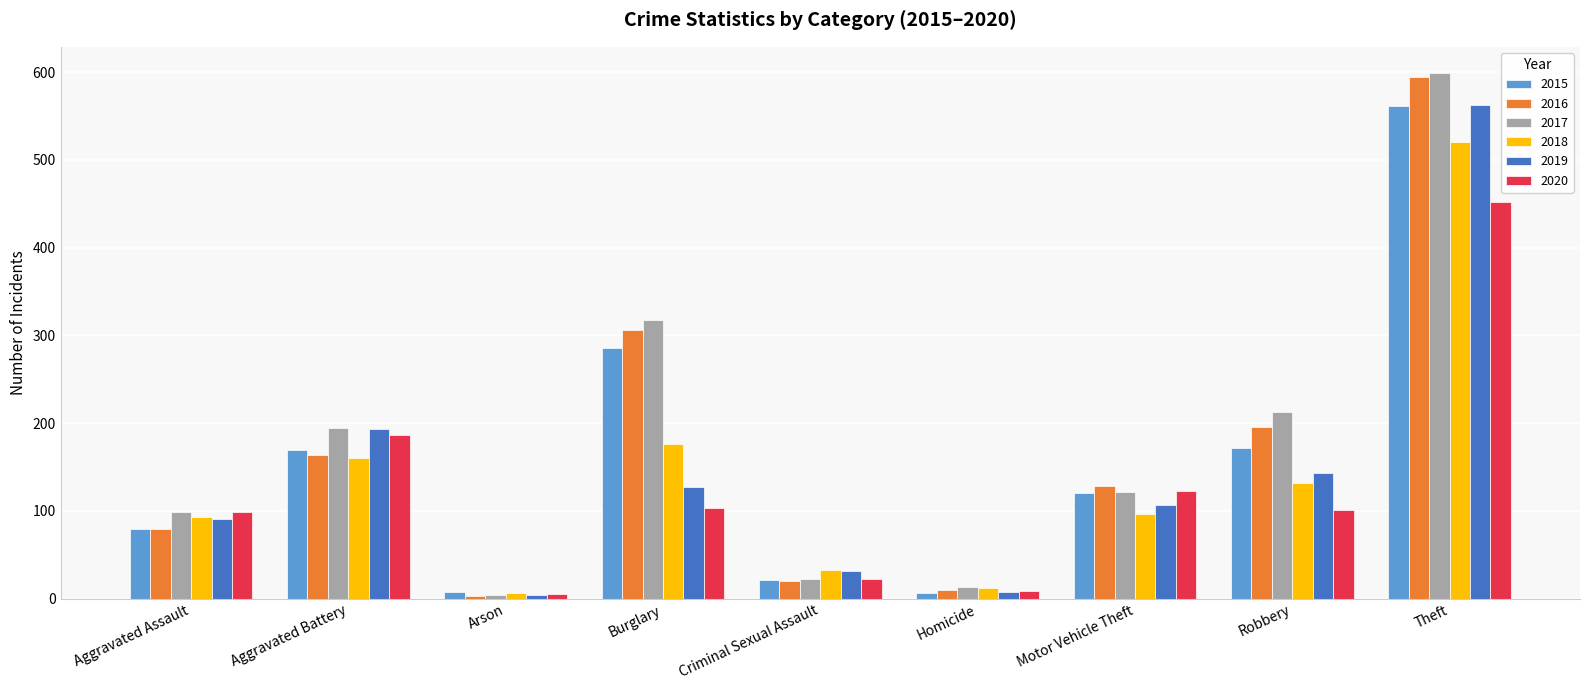

At which label is 2017 closest to 301?

Burglary